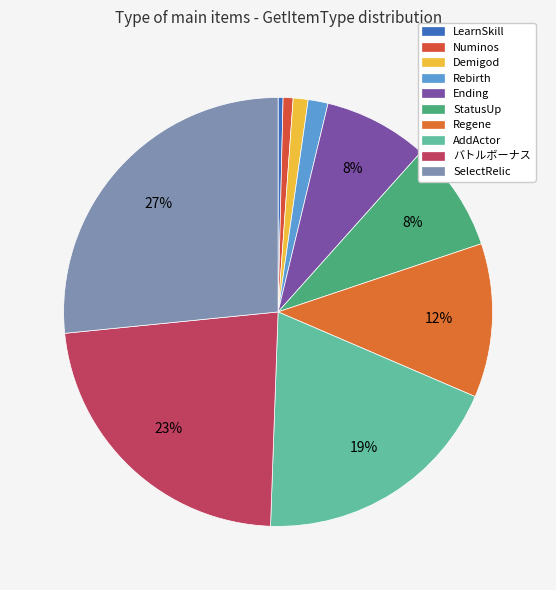

True or false: Regene accounts for 4% of the total.

False